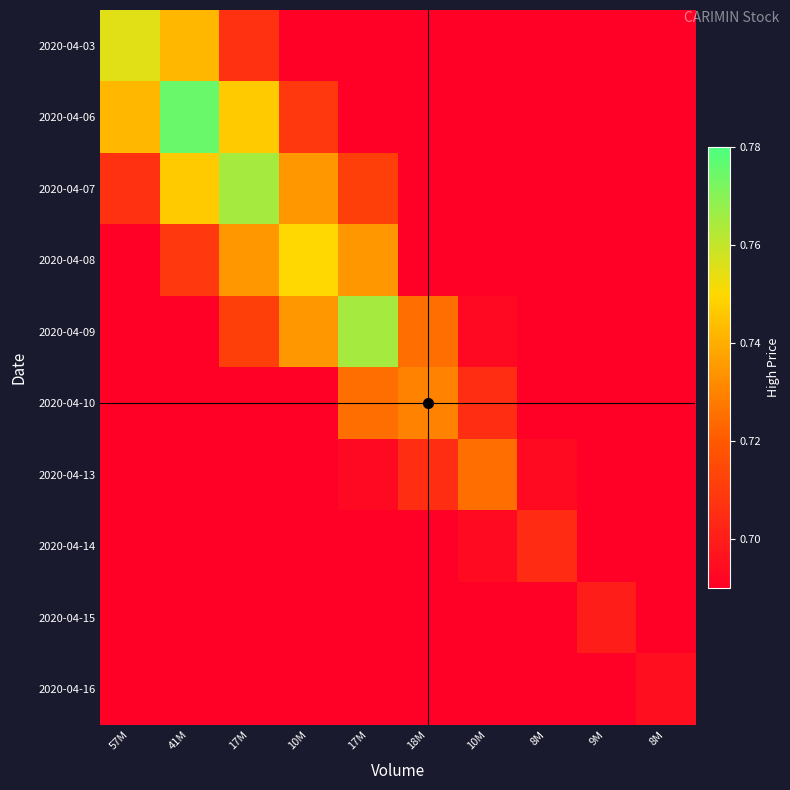

Between 41M and 9M, which is larger?

41M